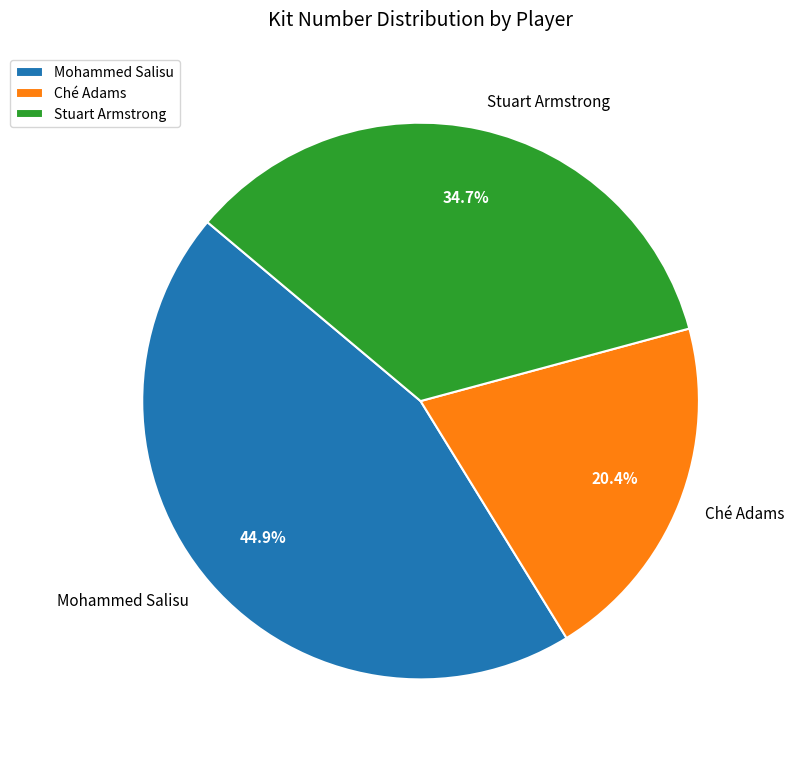

Rank the categories by value from highest to lowest.

Mohammed Salisu, Stuart Armstrong, Ché Adams